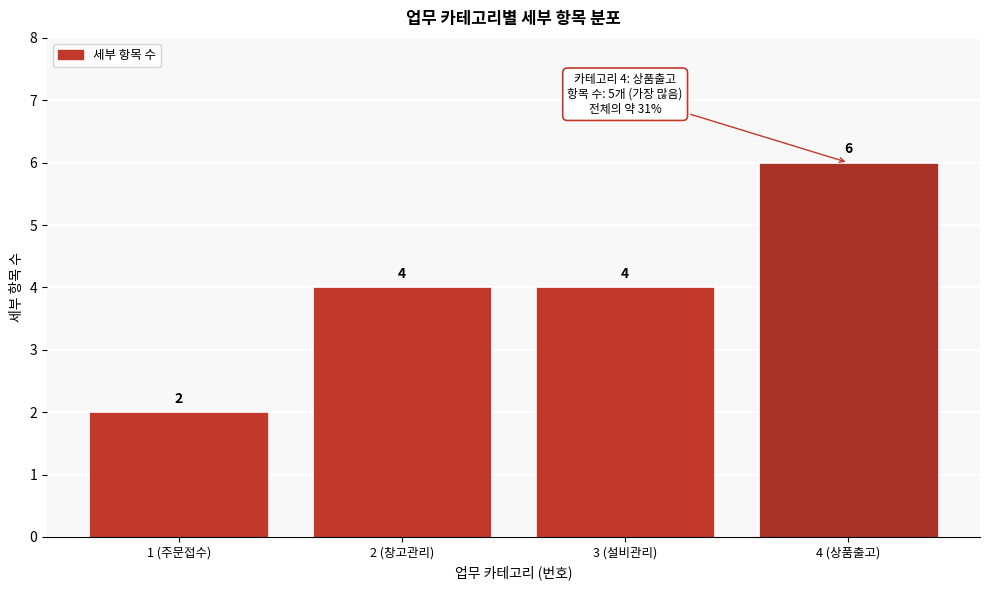

Reading left to right, what are all the values shown in this chart?

1 (주문접수)=2	2 (창고관리)=4	3 (설비관리)=4	4 (상품출고)=6